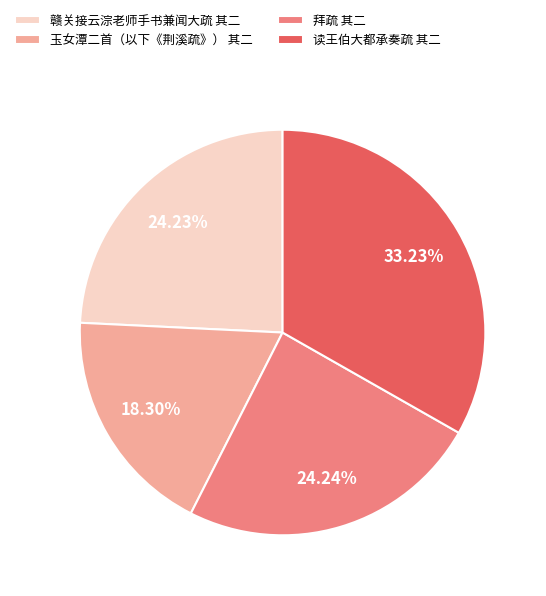

To the nearest percent, what is the average slice percentage?

25%